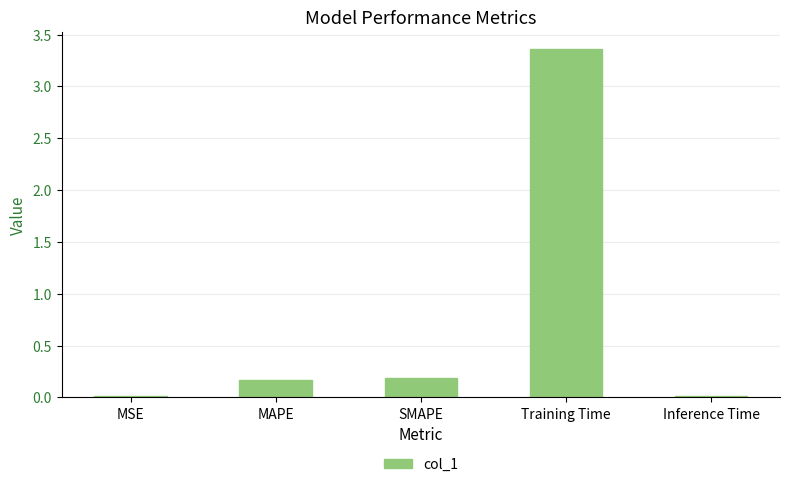

True or false: the data shows 0.3 at SMAPE.

False